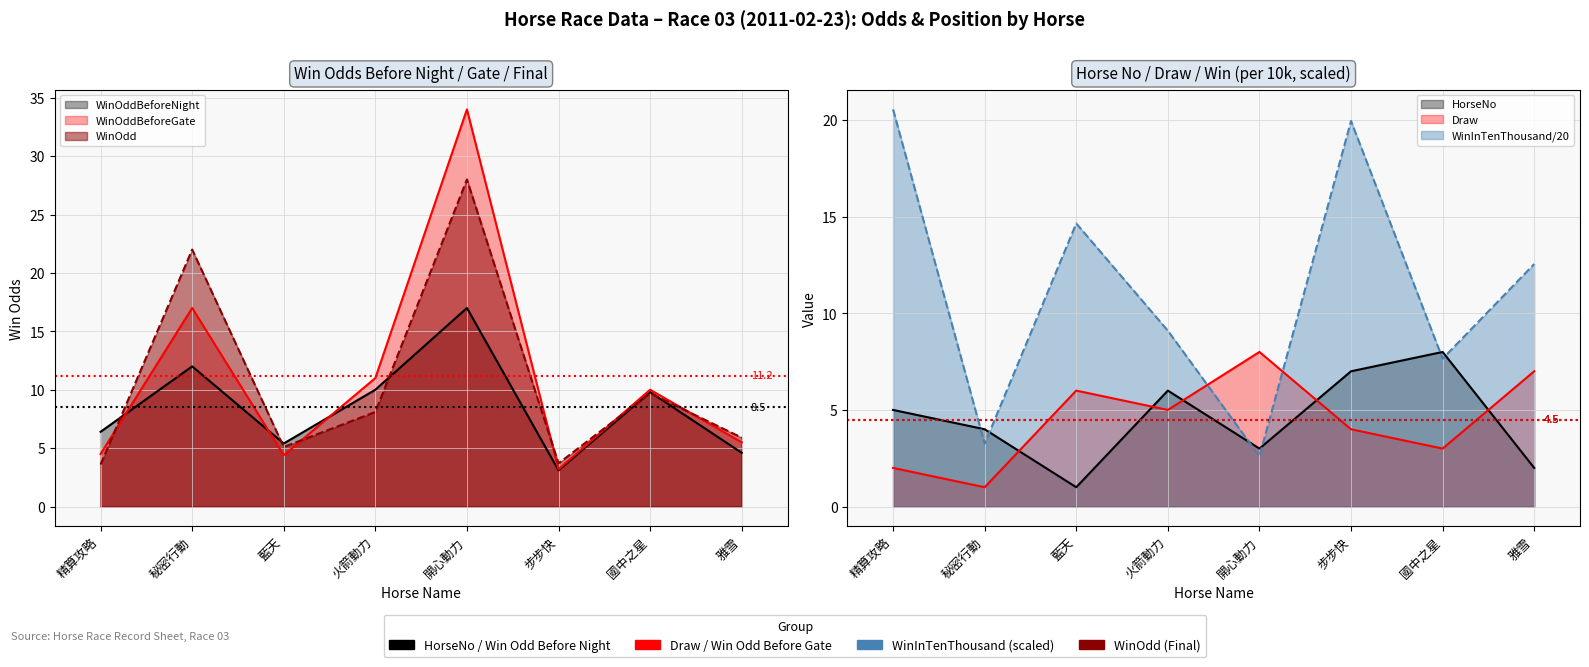

At which label does Draw reach its peak?

開心動力